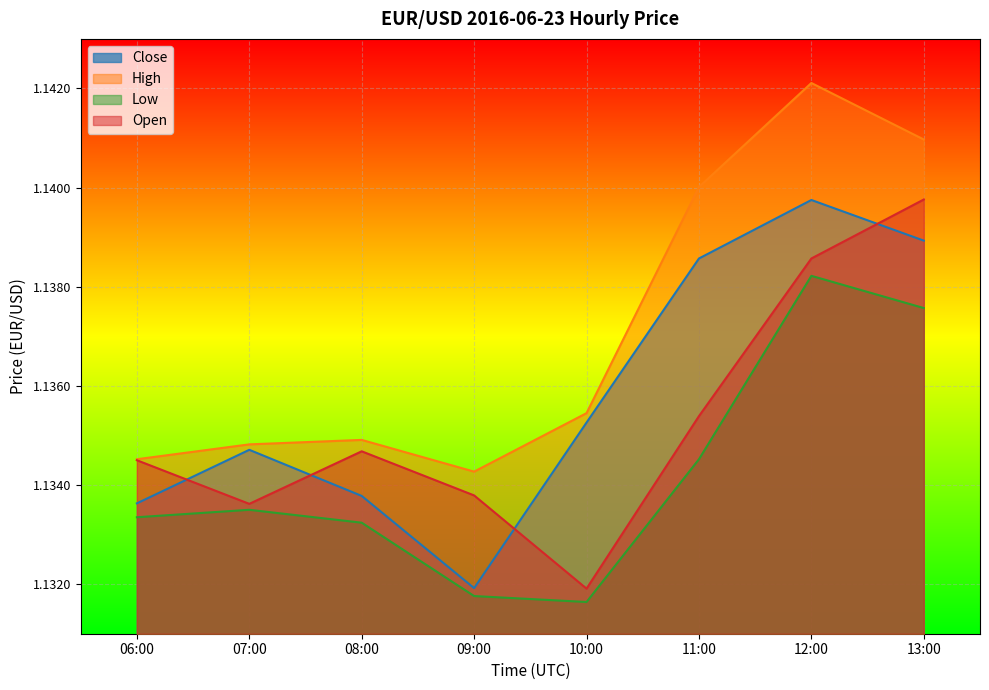

True or false: Close and Open cross at least once.

True